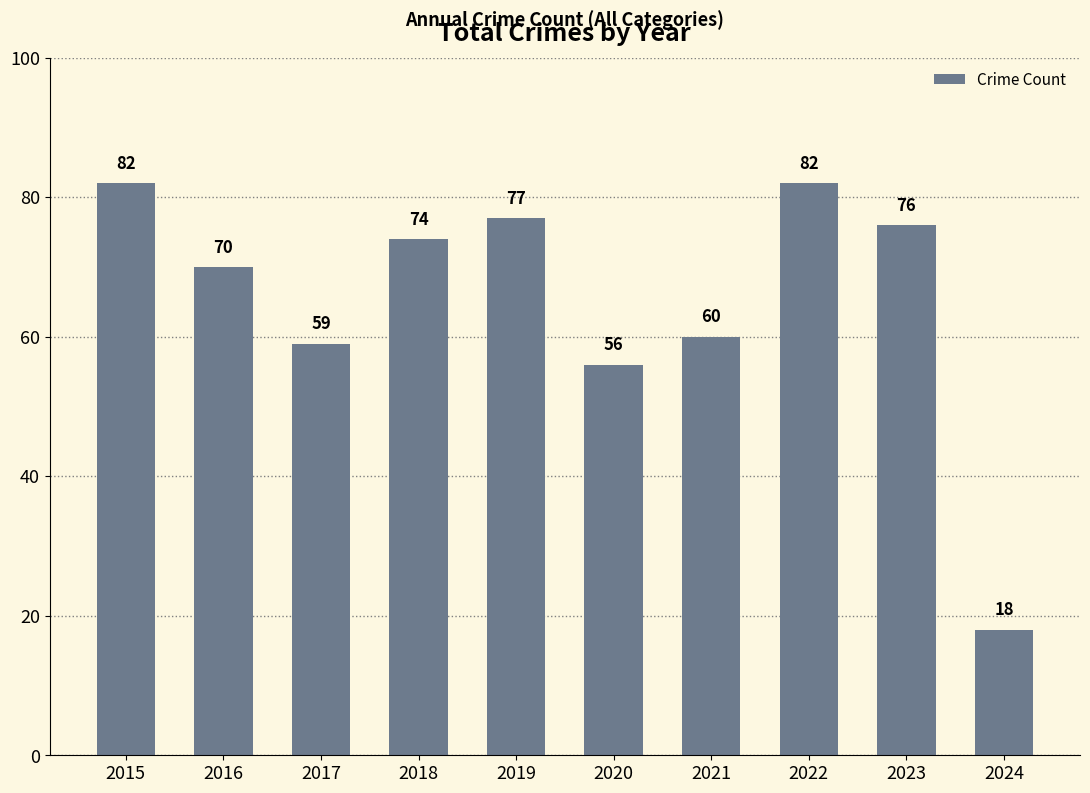

What is the maximum value shown in the chart?

82